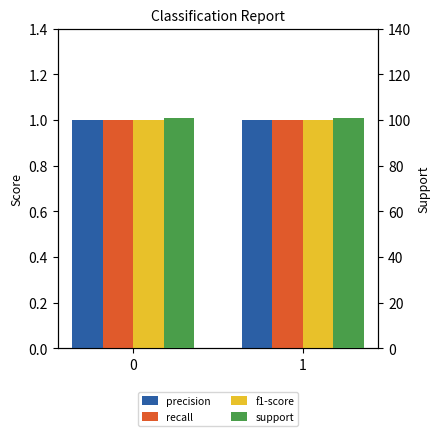

At how many categories does at least one series exceed 89?

2